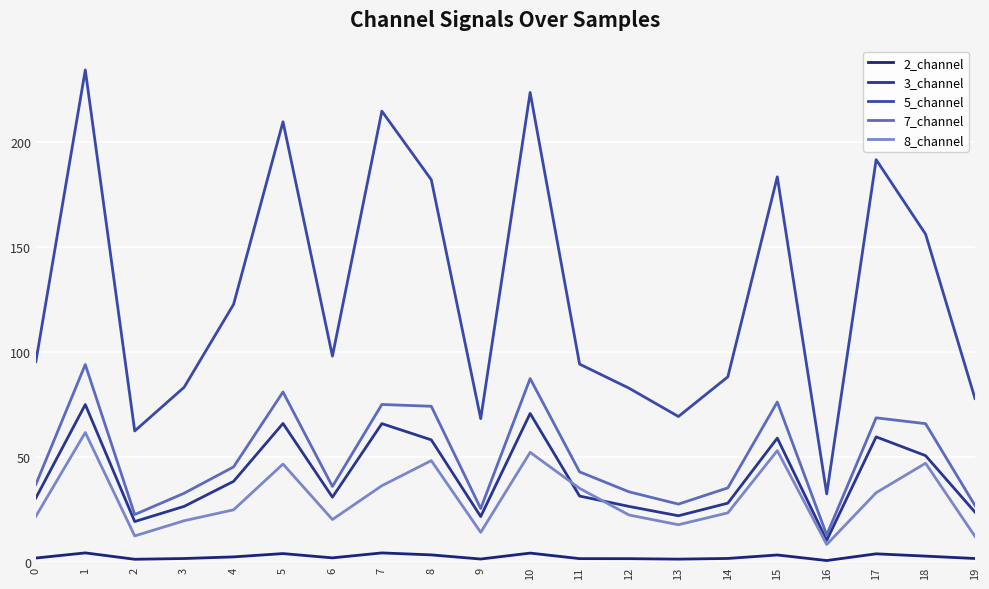

The value of 8_channel at 4 is 10.7. True or false?

False